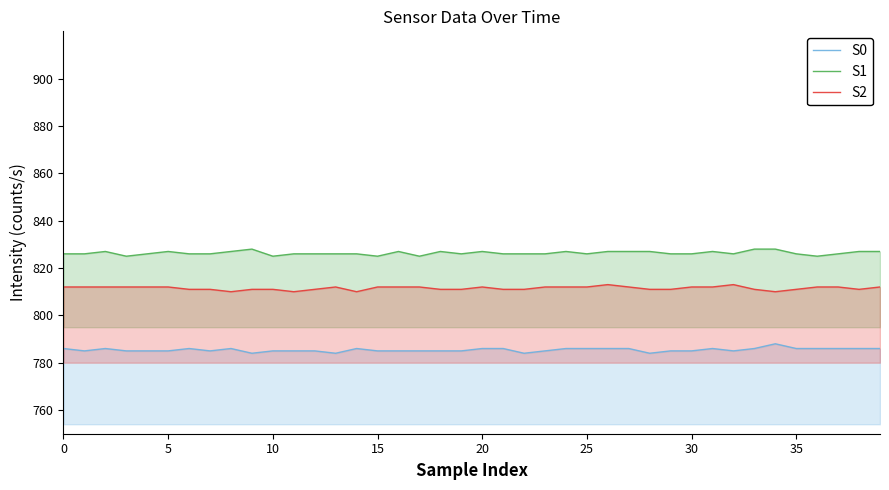

Does the chart have visible grid lines?

No